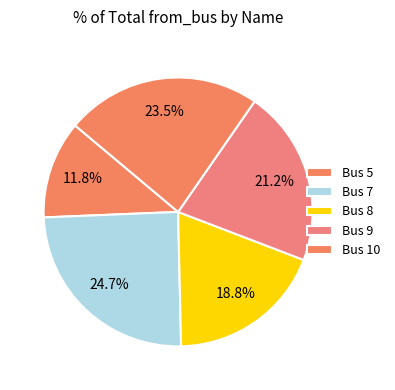

How many segments does this pie chart have?

5